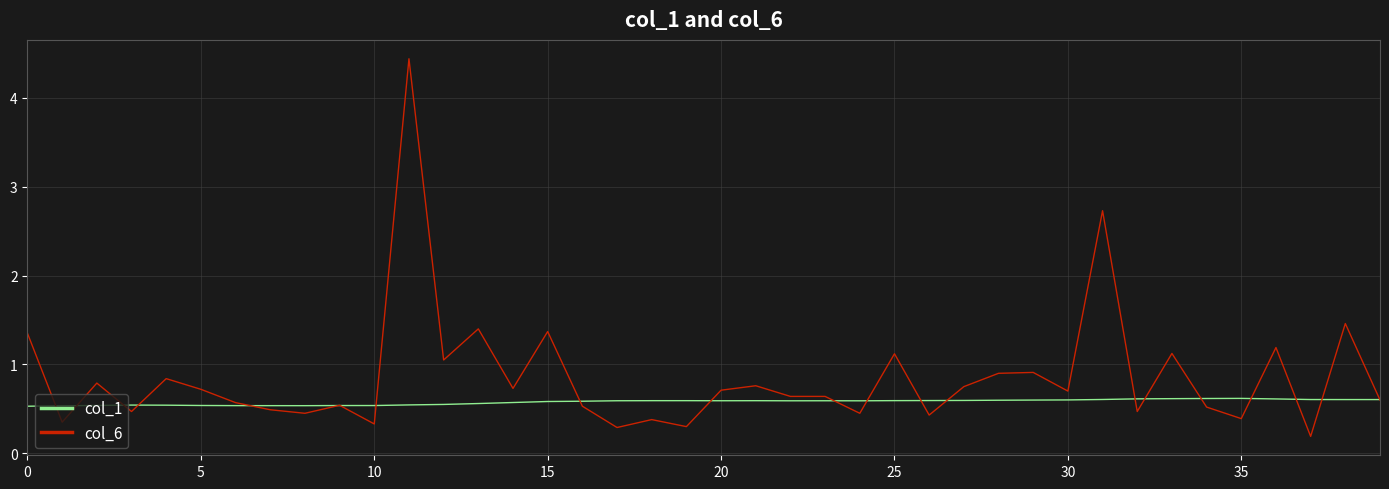

Which series has the largest total across all categories?

col_6